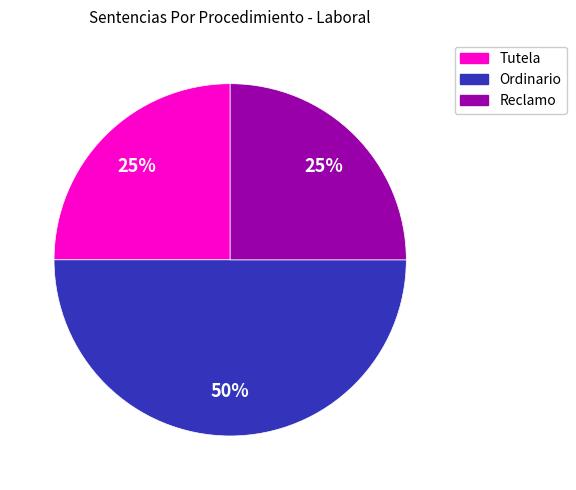

Which category has the biggest portion of the pie?

Ordinario